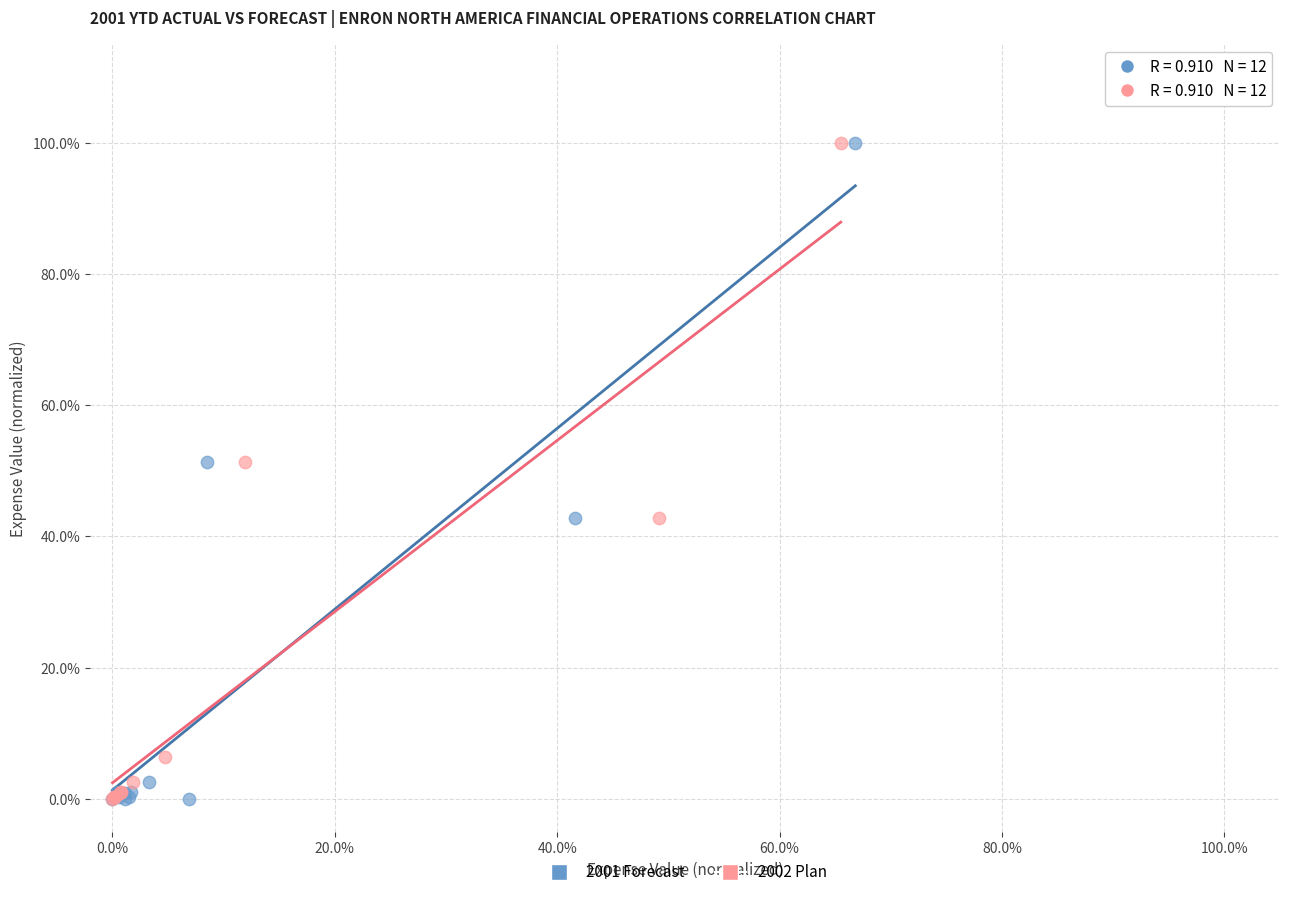

What are all the series names shown in the legend?

2001 Forecast, 2002 Plan